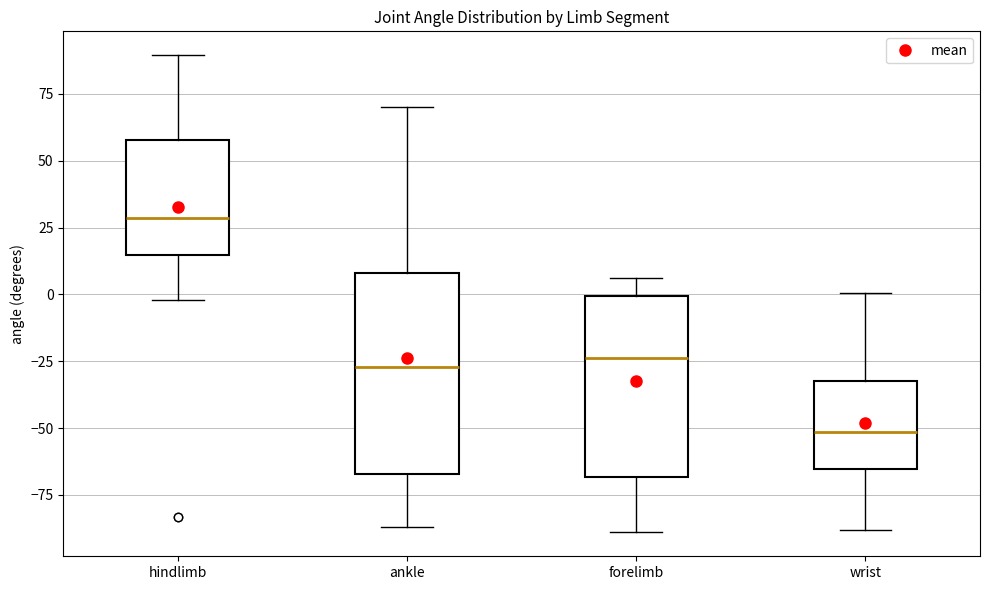

Which box's median line is the lowest?

wrist